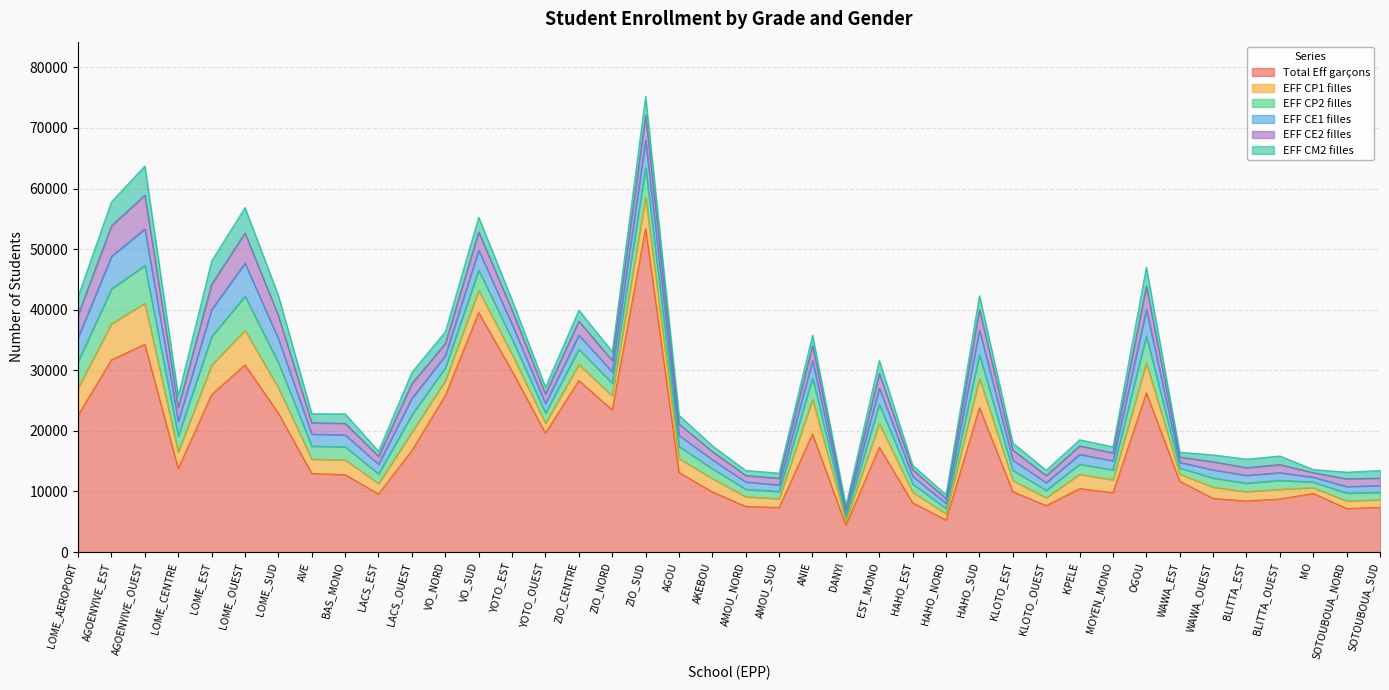

What is the greatest value displayed?

53434